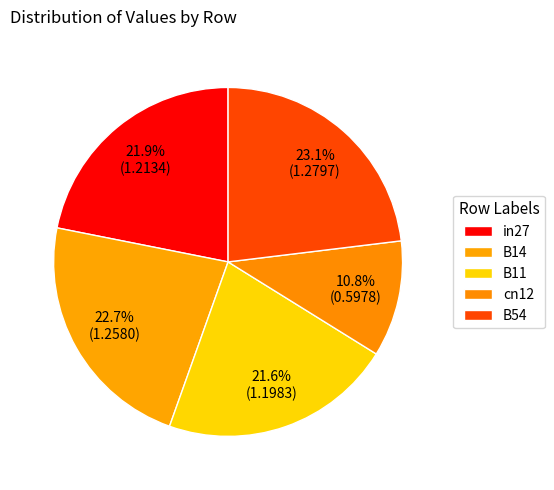

How many segments does this pie chart have?

5